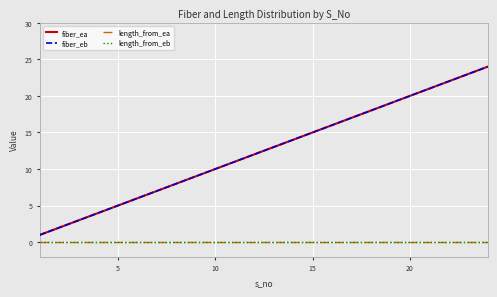

Does the chart have visible grid lines?

Yes